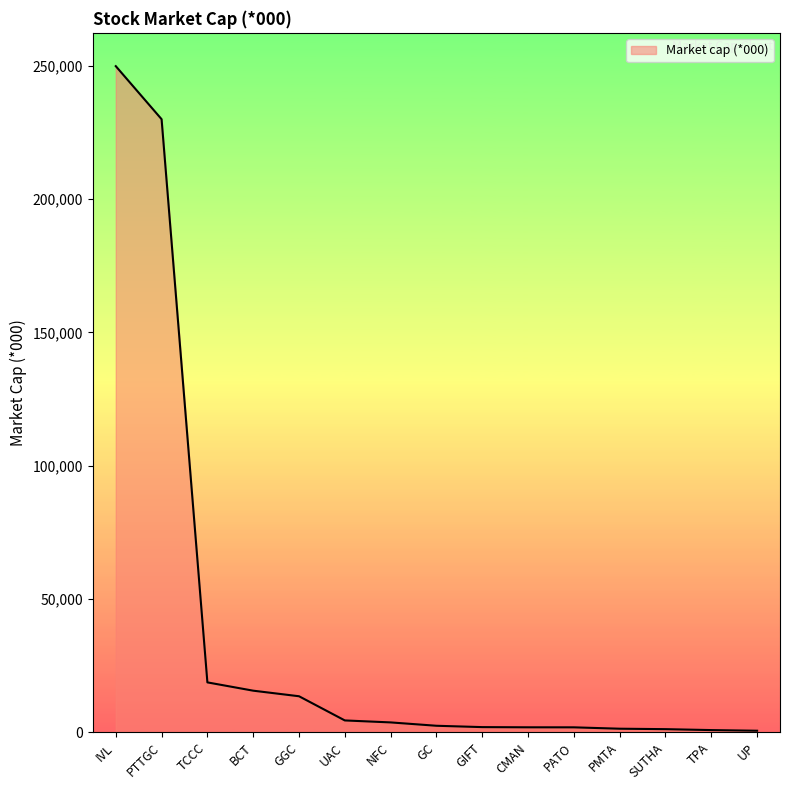

At which category does the chart reach its peak across all series?

IVL